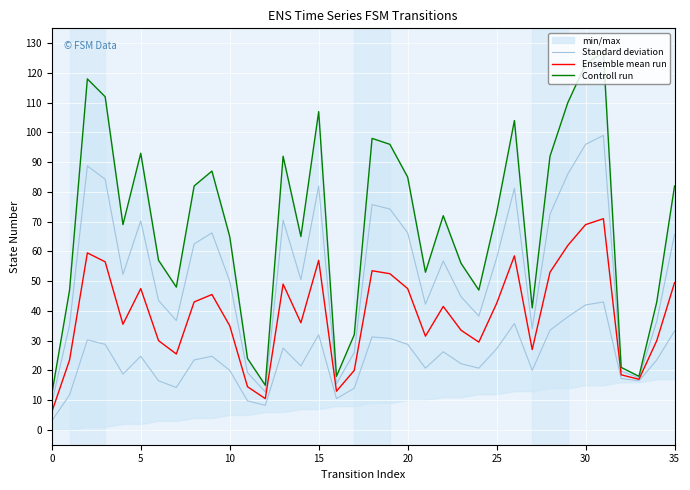

What is the label of the 9th point from the right?

27